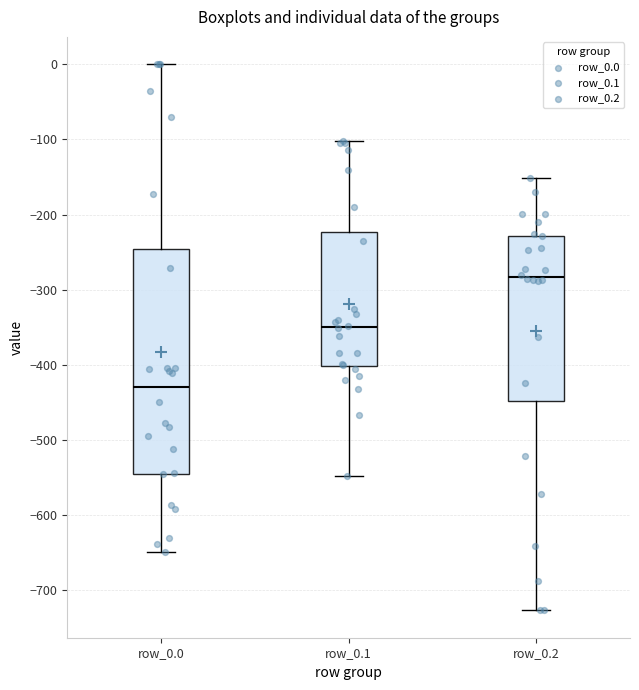

Which box is the tallest, from its lower edge to its upper edge?

row_0.0